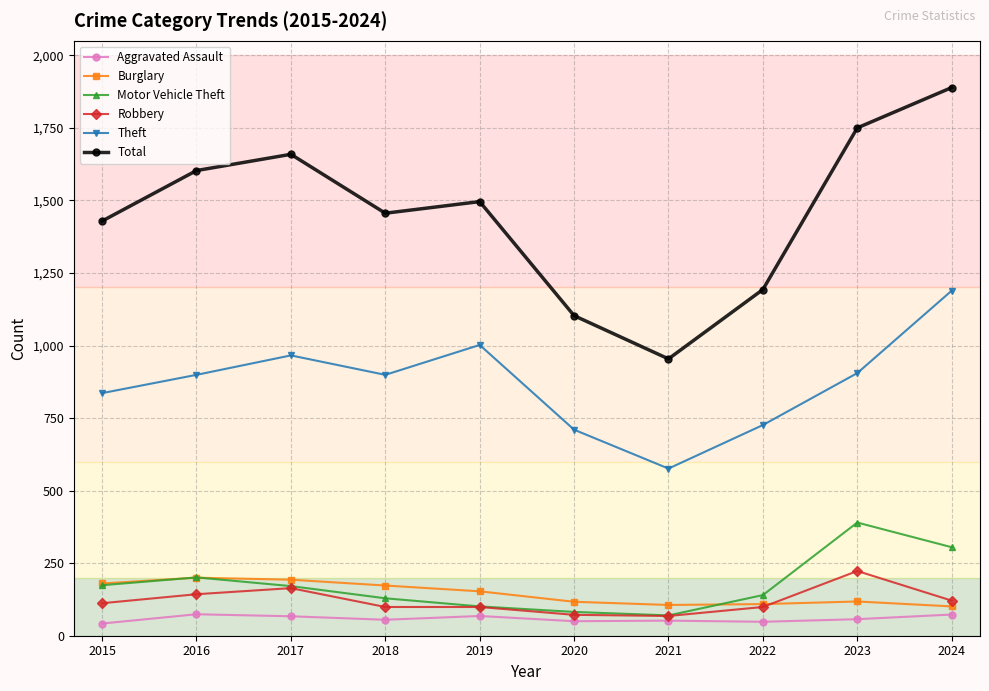

What is the minimum value shown in the chart?

42